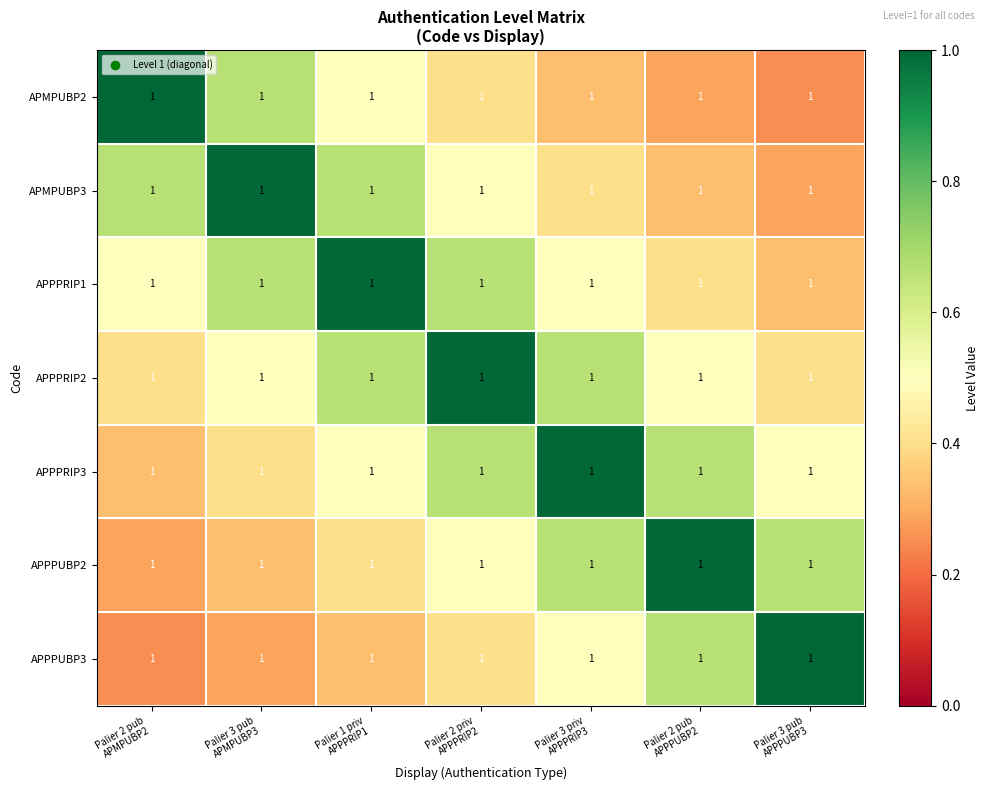

True or false: APPPUBP3 has a value of 0.5 at Palier 3 priv APPPRIP3.

True